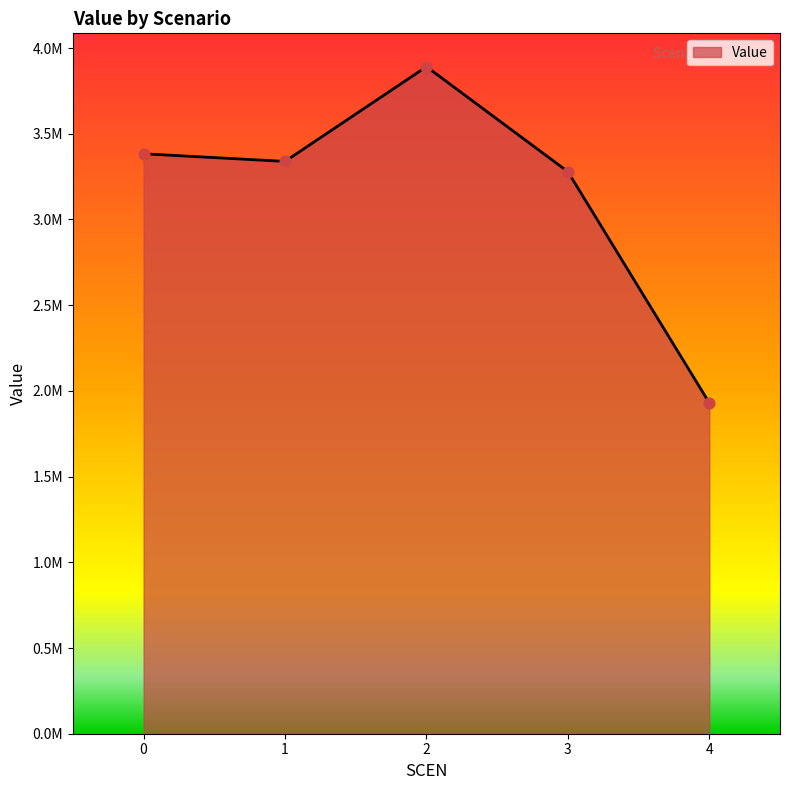

Approximately how many times larger is the value at 4 compared to 3?

0.6